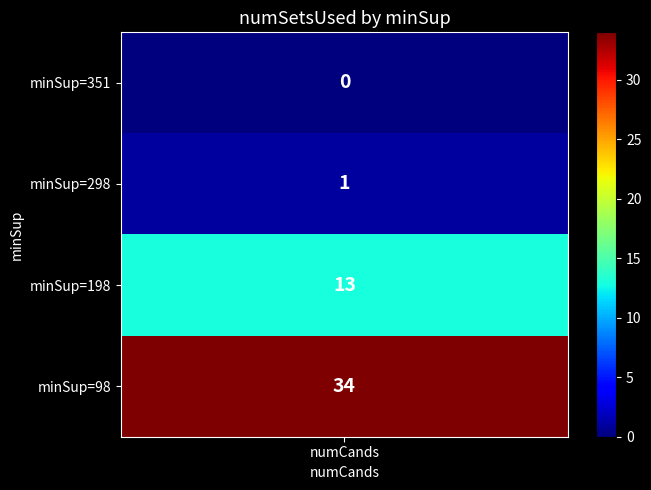

Is the value of 198 at 3 greater than the value of 351 at 3?

No